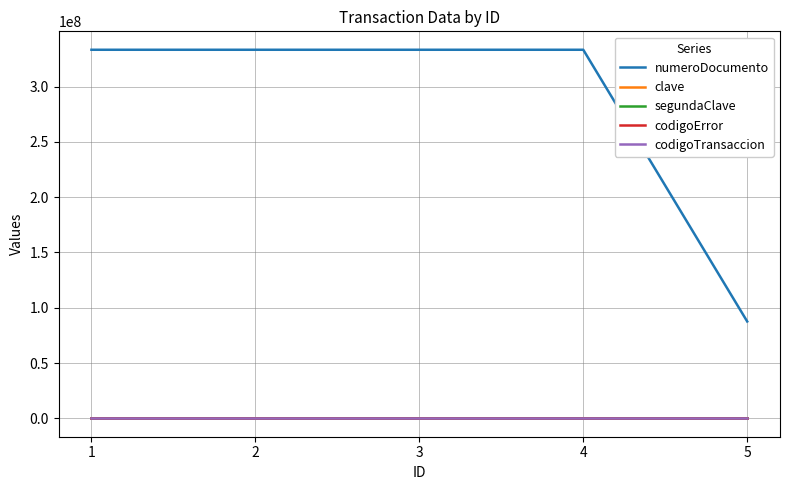

What is the spread (max minus min) of values at 3?

333333302